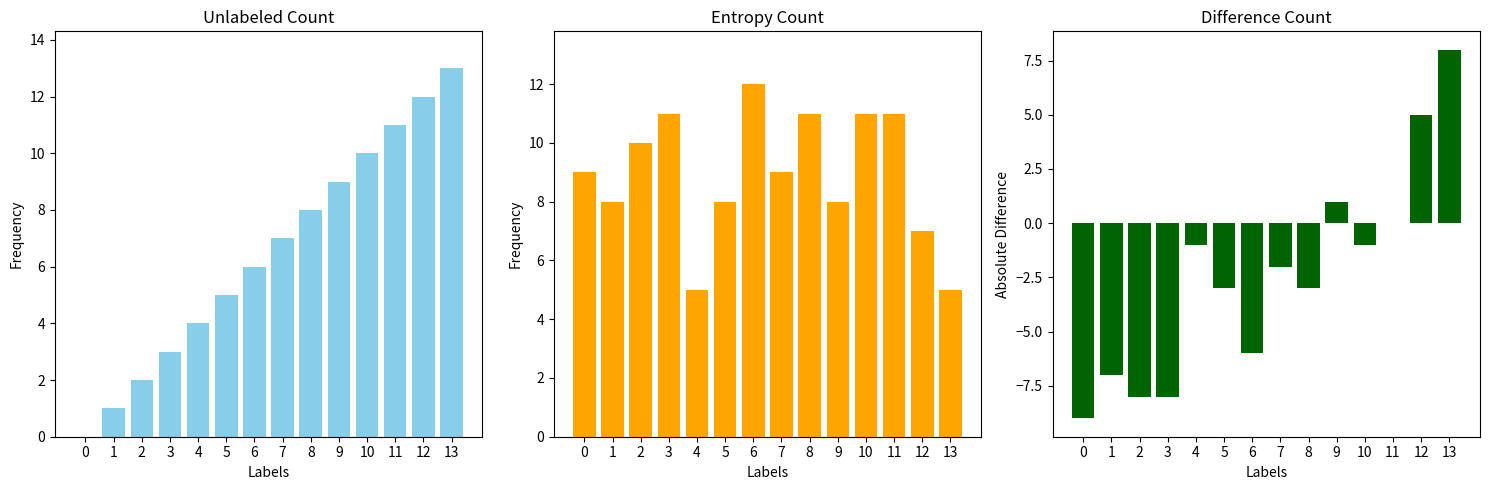

Reading left to right, transcribe all the data shown in this chart.

col_0: 0=0	1=1	2=2	3=3	4=4	5=5	6=6	7=7	8=8	9=9	10=10	11=11	12=12	13=13
to_bus: 0=9	1=8	2=10	3=11	4=5	5=8	6=12	7=9	8=11	9=8	10=11	11=11	12=7	13=5
difference: 0=-9	1=-7	2=-8	3=-8	4=-1	5=-3	6=-6	7=-2	8=-3	9=1	10=-1	11=0	12=5	13=8